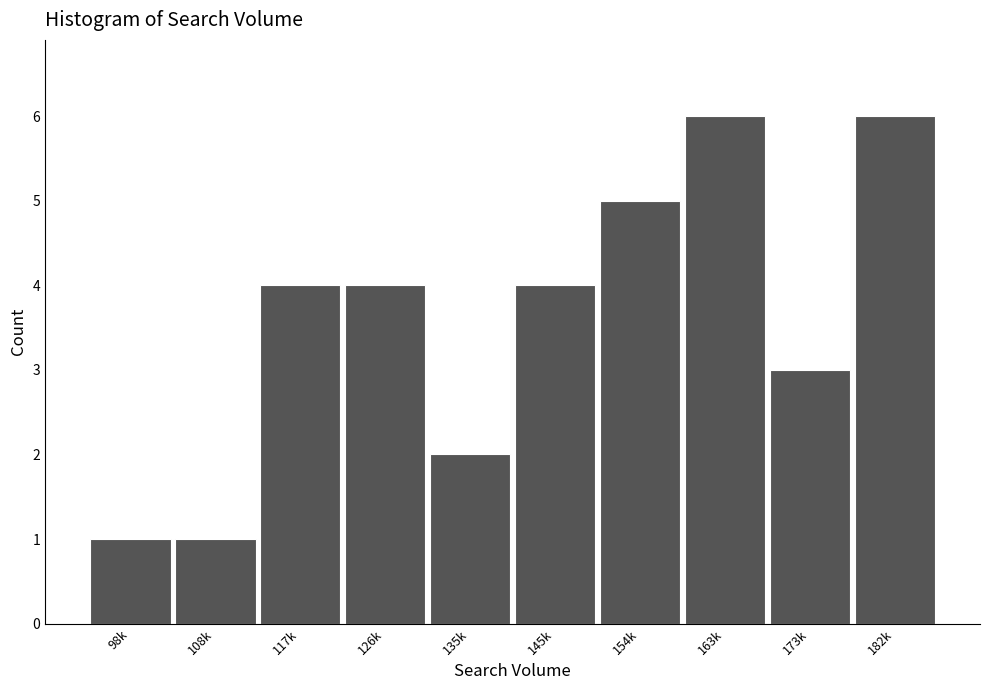

Reading left to right, extract all data points from this chart.

1	1	4	4	2	4	5	6	3	6